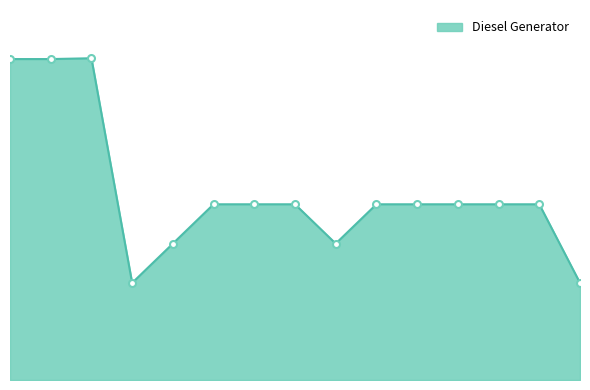

Is this an area chart (filled region under the line)?

Yes